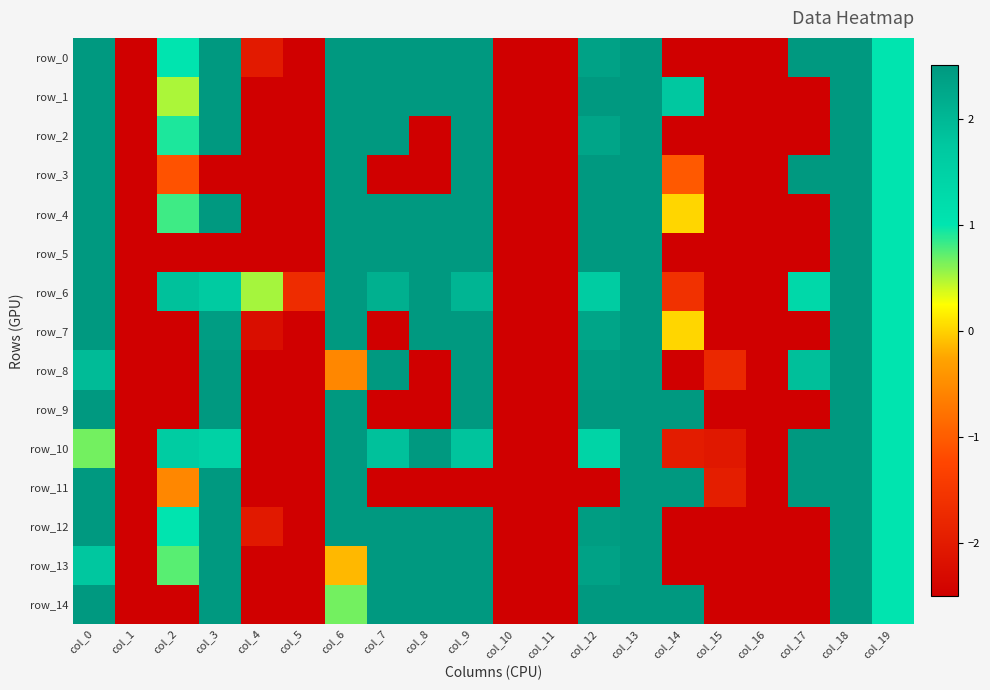

At col_10, list the series in order from smallest to largest.

row_0, row_1, row_2, row_3, row_4, row_5, row_6, row_7, row_8, row_9, row_11, row_12, row_13, row_14, row_10